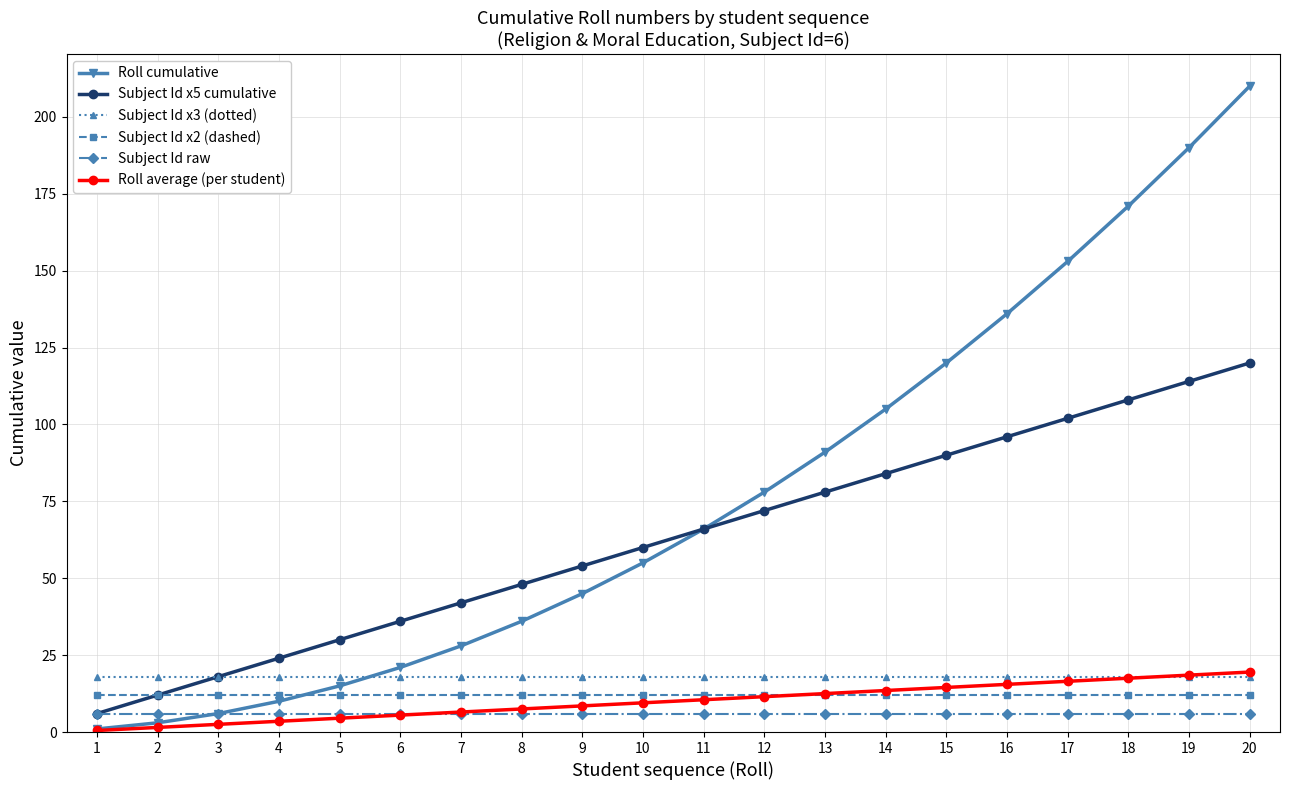

Read the Roll average (per student) value at 10.

9.5